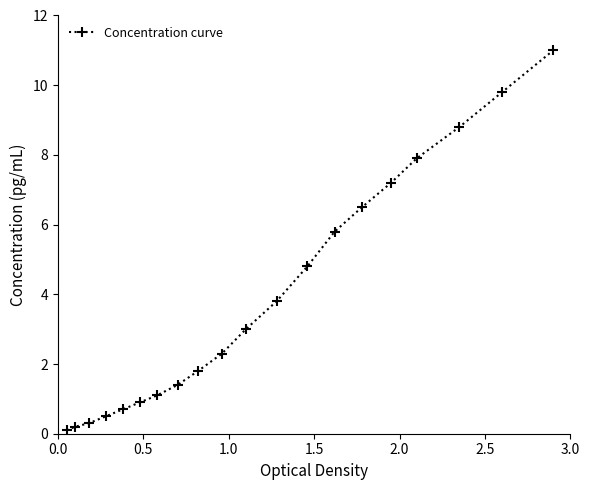

What is the difference between the maximum and minimum values?

10.9